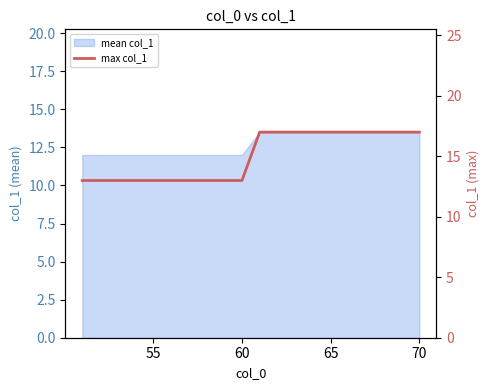

What position from the left is 65?

4